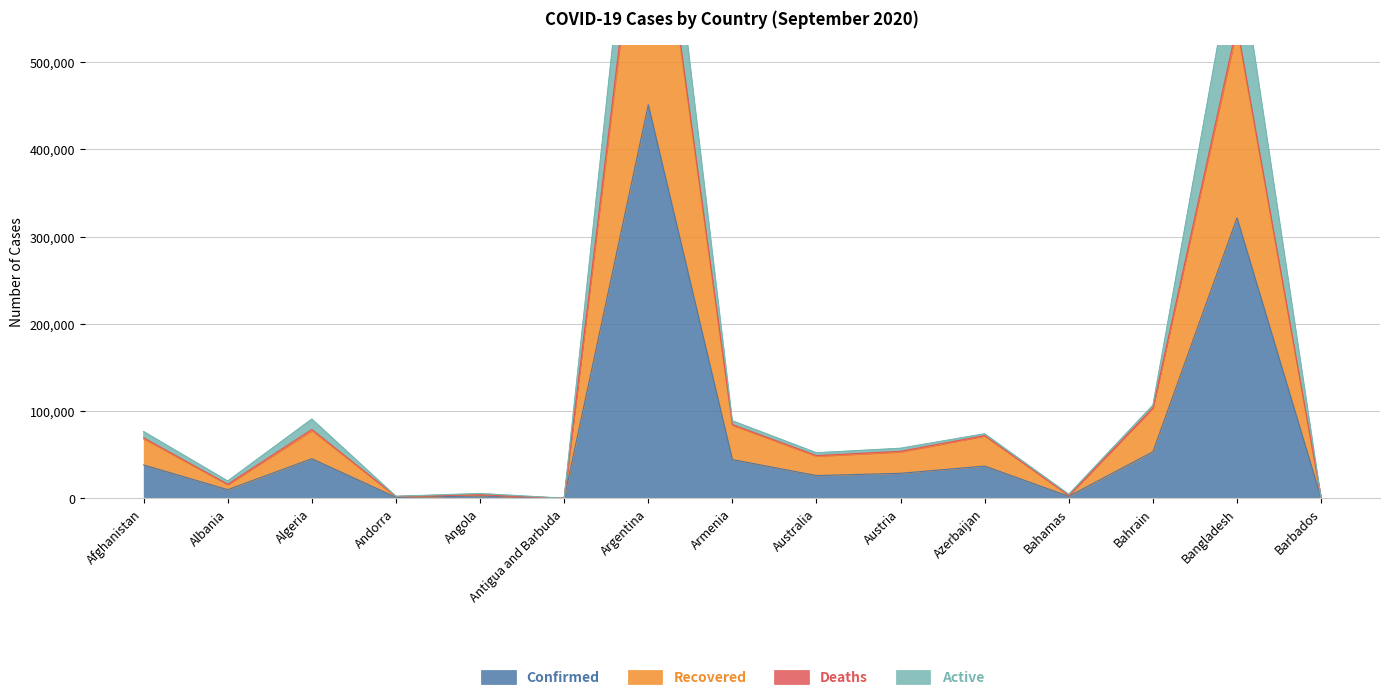

At which label does Confirmed reach its peak?

Argentina